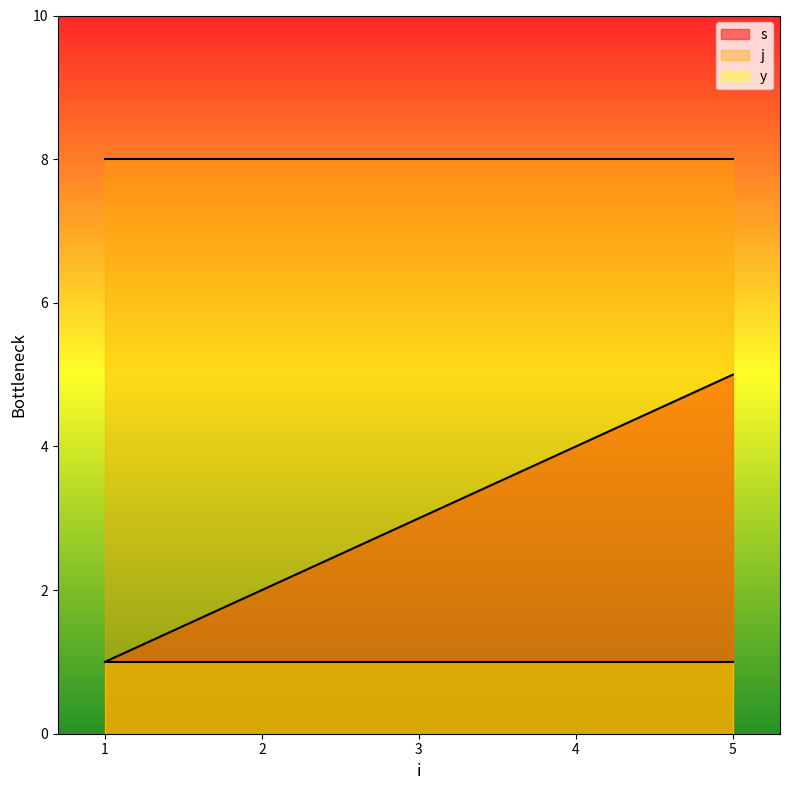

Does the chart display data point markers on the line(s)?

No